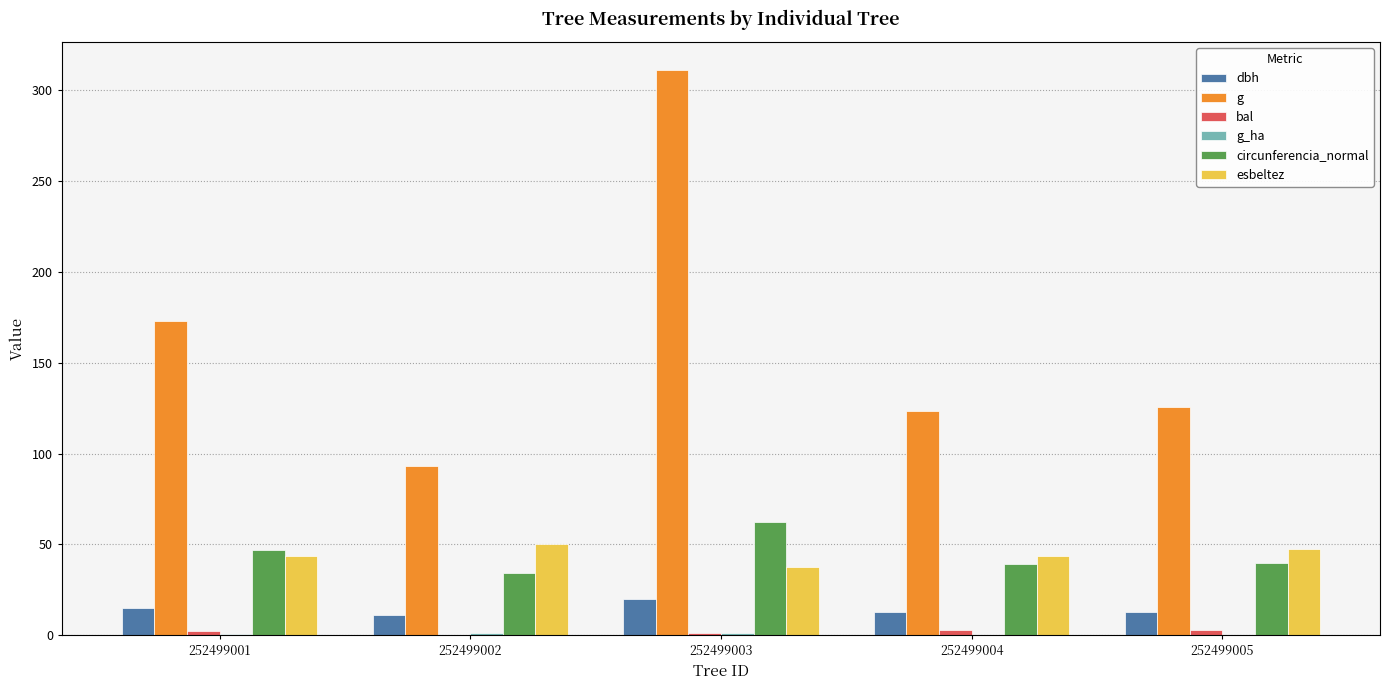

Which series has the largest total across all categories?

g